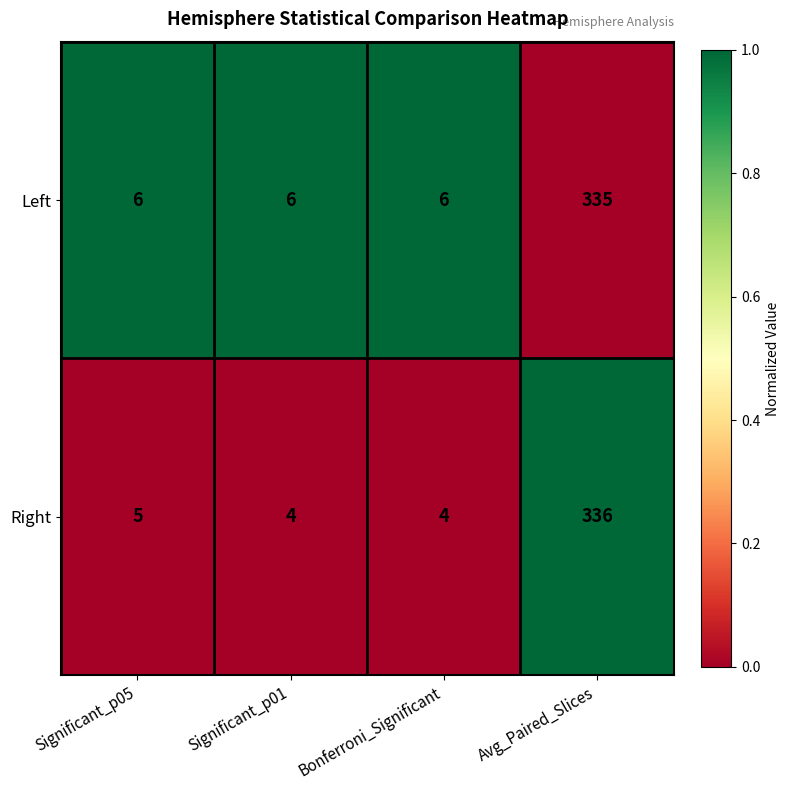

The value of Right at Bonferroni_Significant is 6. True or false?

False